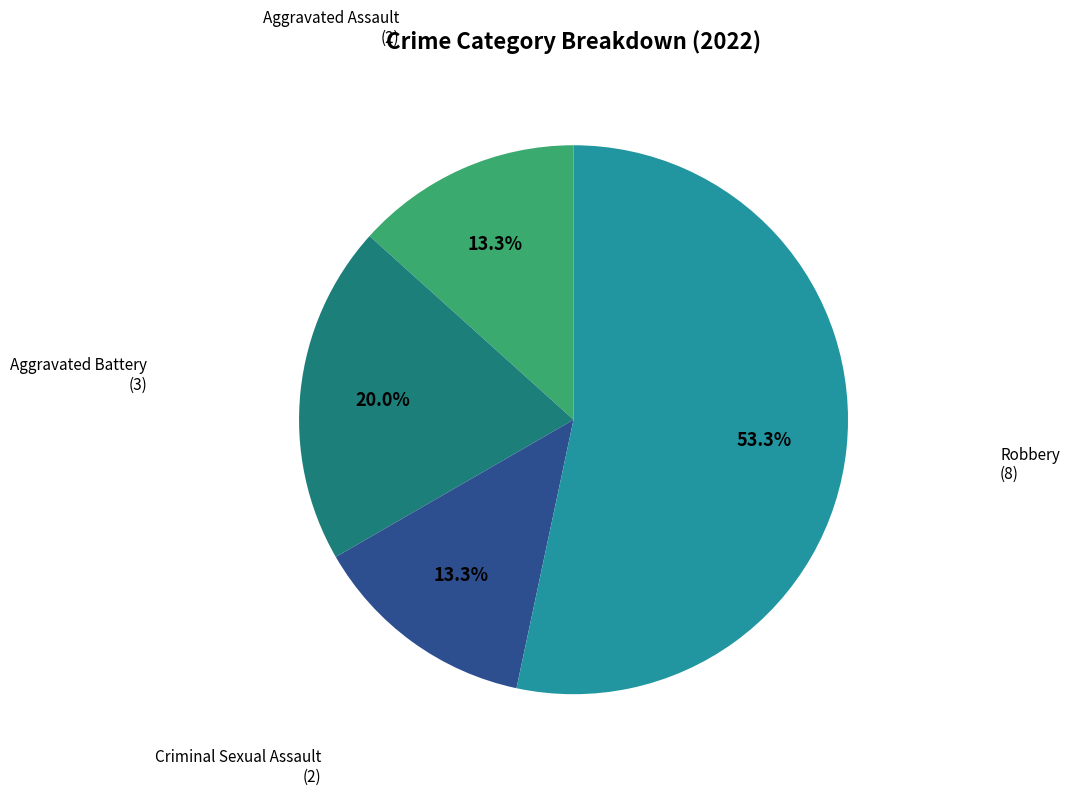

How many segments does this pie chart have?

4